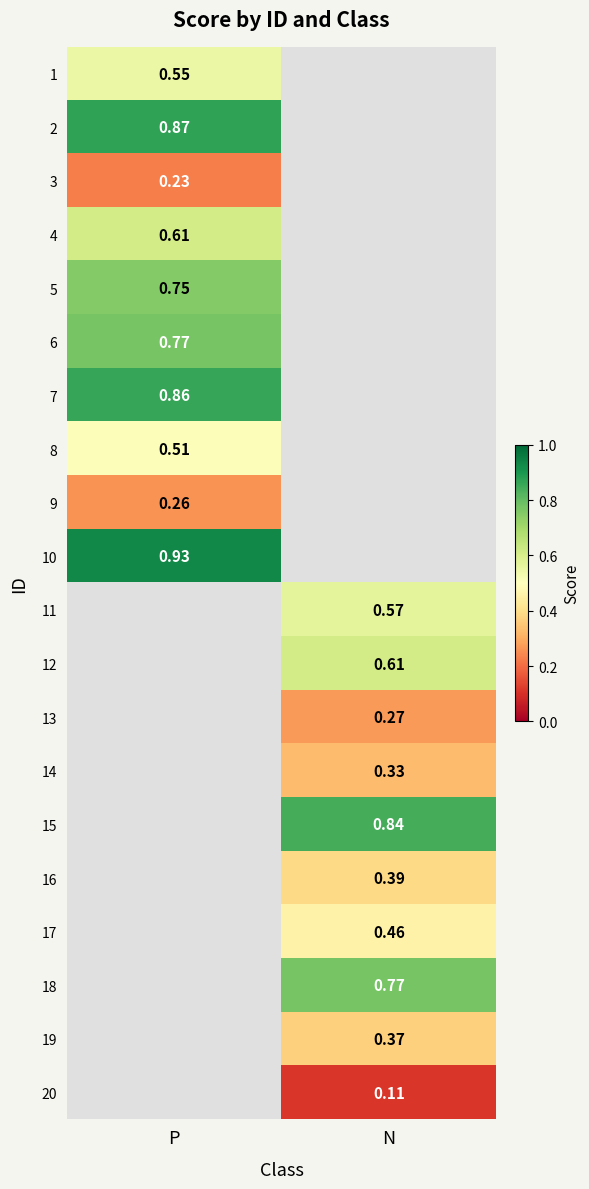

Is it true that 14 equals 1.6 at P?

False